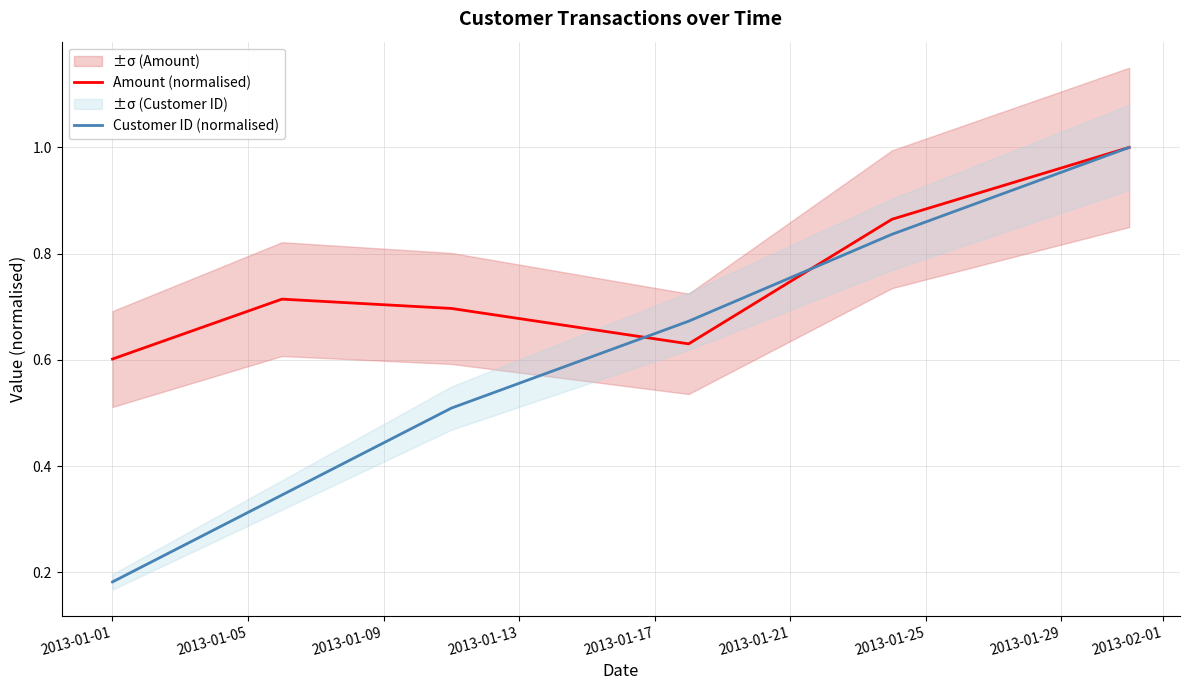

How many data points does each series have?

6